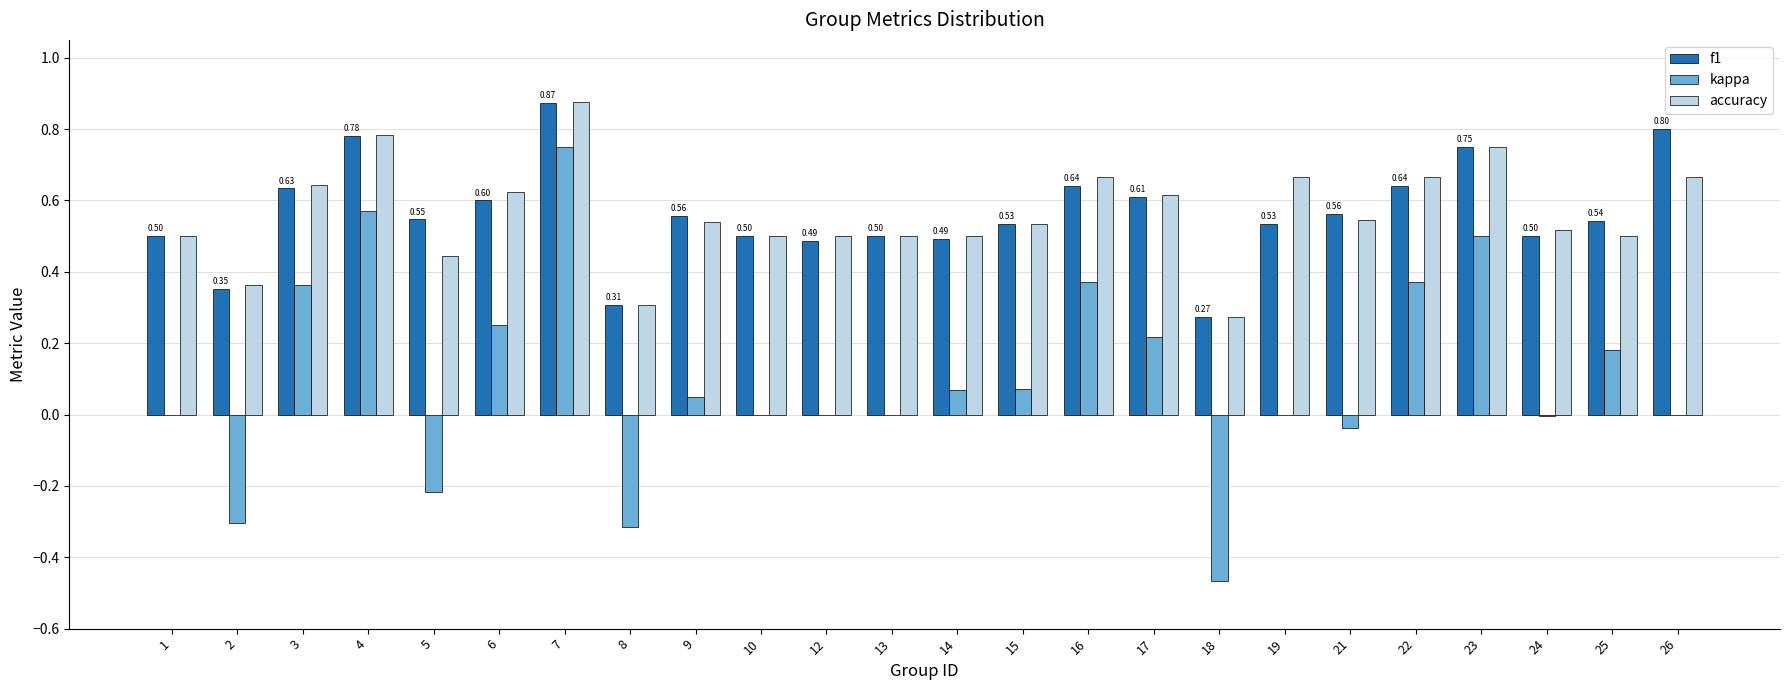

Is the value of f1 at 23 greater than the value of kappa at 19?

Yes